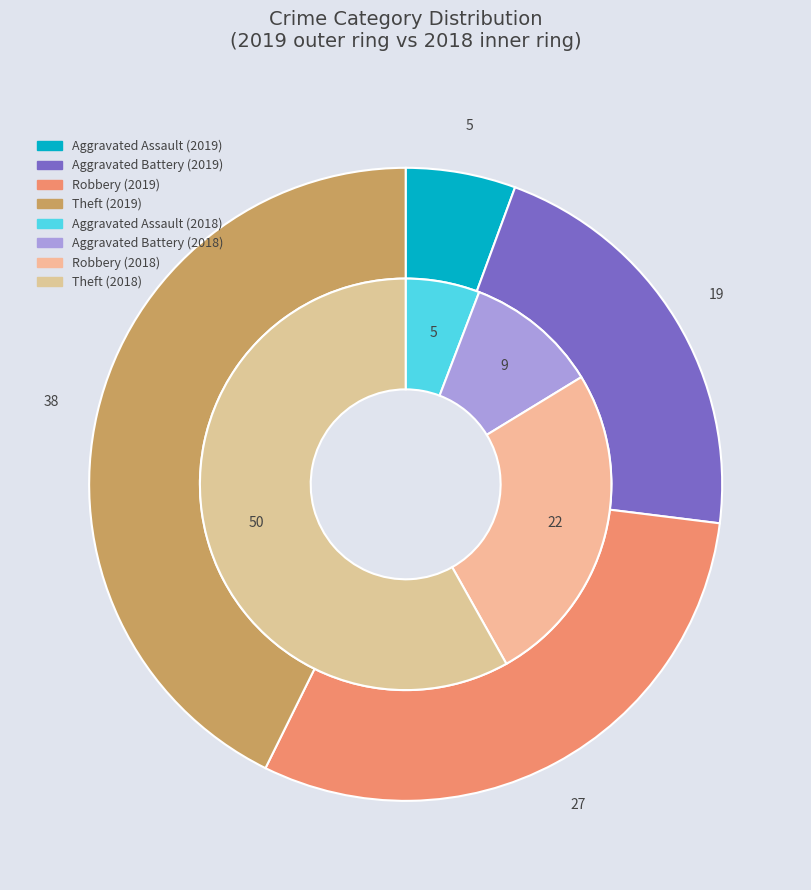

To the nearest percent, what is the difference between the values_2019 and values_2018 slice percentages?

16%